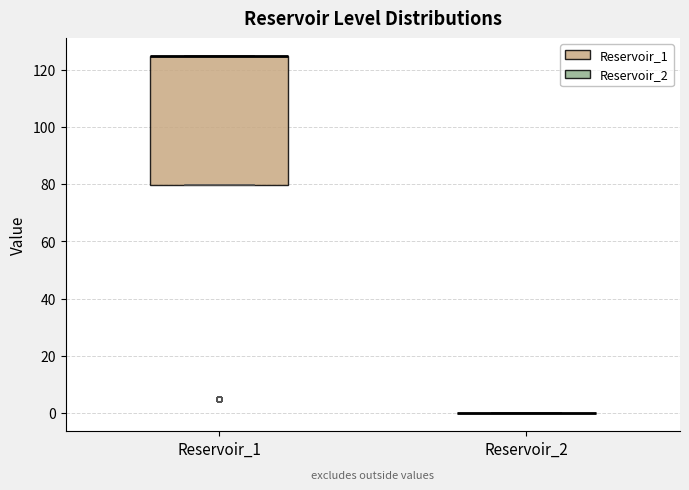

Reading left to right, read every box against the y-axis: the position of its median line, the range the box covers, and the ends of its whiskers. The values are not printed on the chart, so give them approximately, as read against the axis.

Reservoir_1: median 124 (drawn on the box's upper edge), box 80 to 124, whiskers 80 to 124
Reservoir_2: box collapsed to a line at 0, whiskers 0 to 0